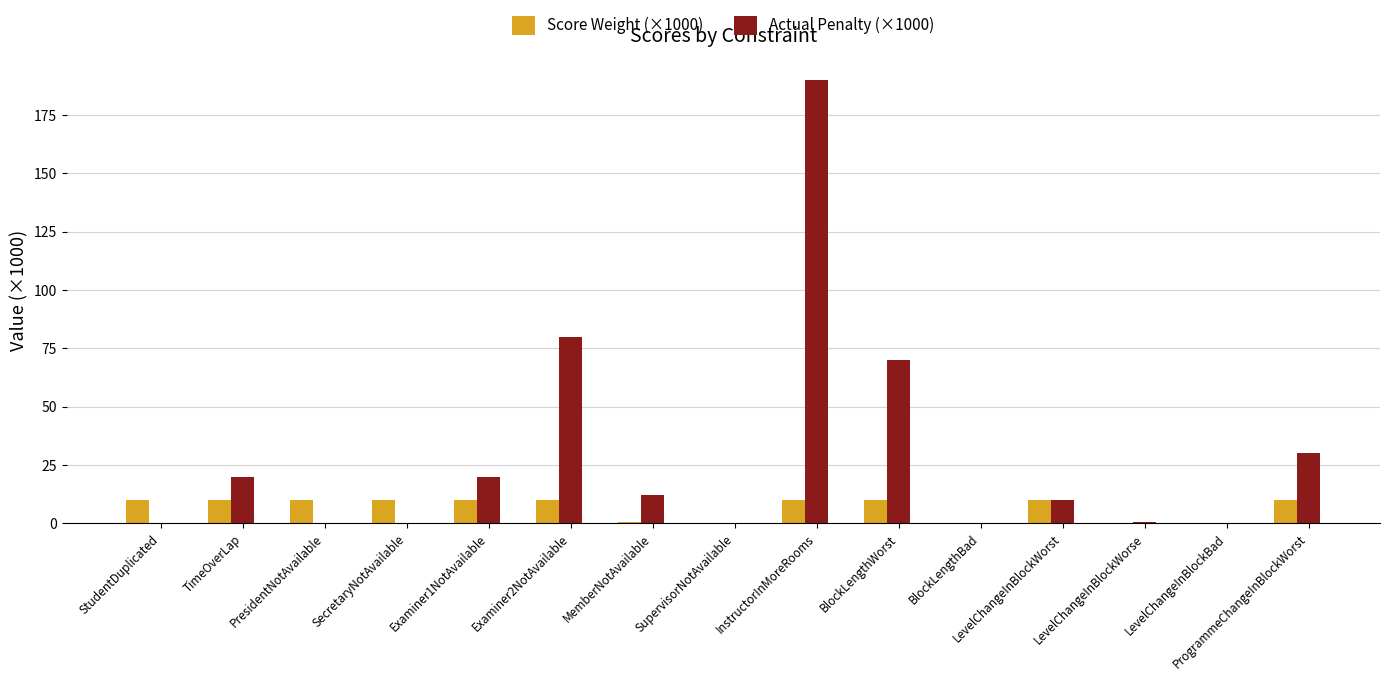

How many categories are shown in the chart?

15